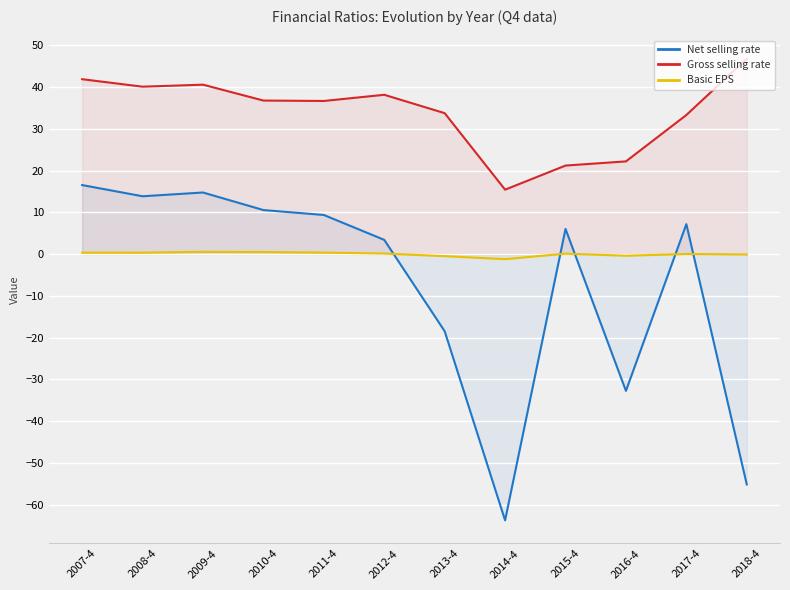

Reading right to left, what are all the values shown in this chart?

Net selling rate: -55.1	7.2	-32.7	6.0	-63.7	-18.5	3.4	9.4	10.5	14.7	13.8	16.5
Gross selling rate: 46.7	33.3	22.2	21.2	15.4	33.7	38.1	36.6	36.7	40.5	40.1	41.8
Basic EPS: -0.1	0.0	-0.4	0.1	-1.2	-0.5	0.1	0.4	0.5	0.6	0.3	0.4